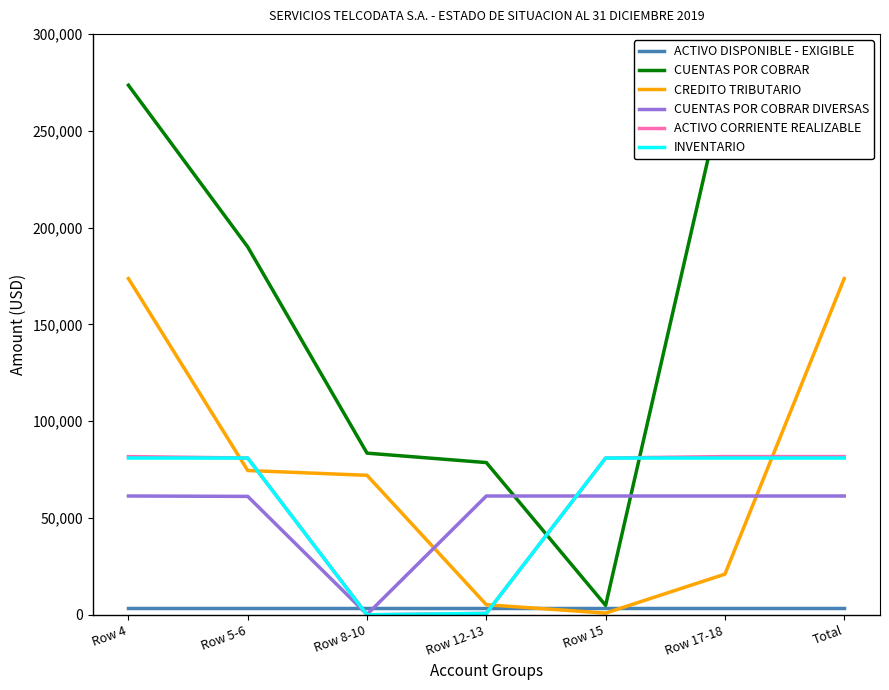

What is the difference between the maximum and minimum values in the CUENTAS POR COBRAR series?

268604.2